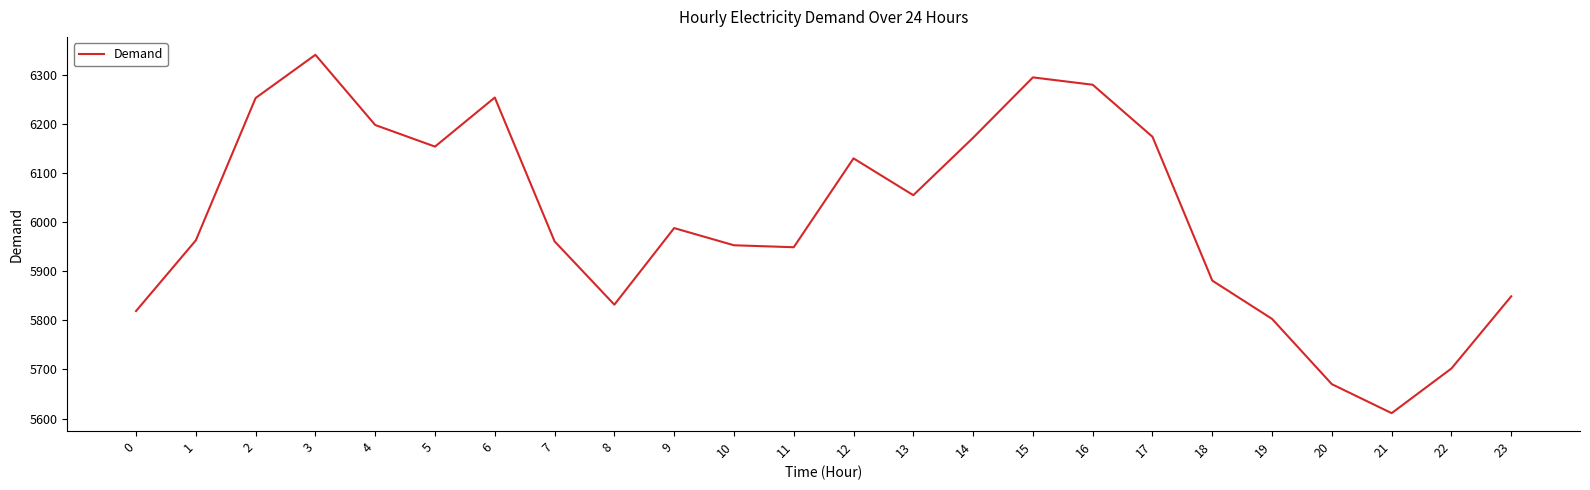

What is the greatest value displayed?

6341